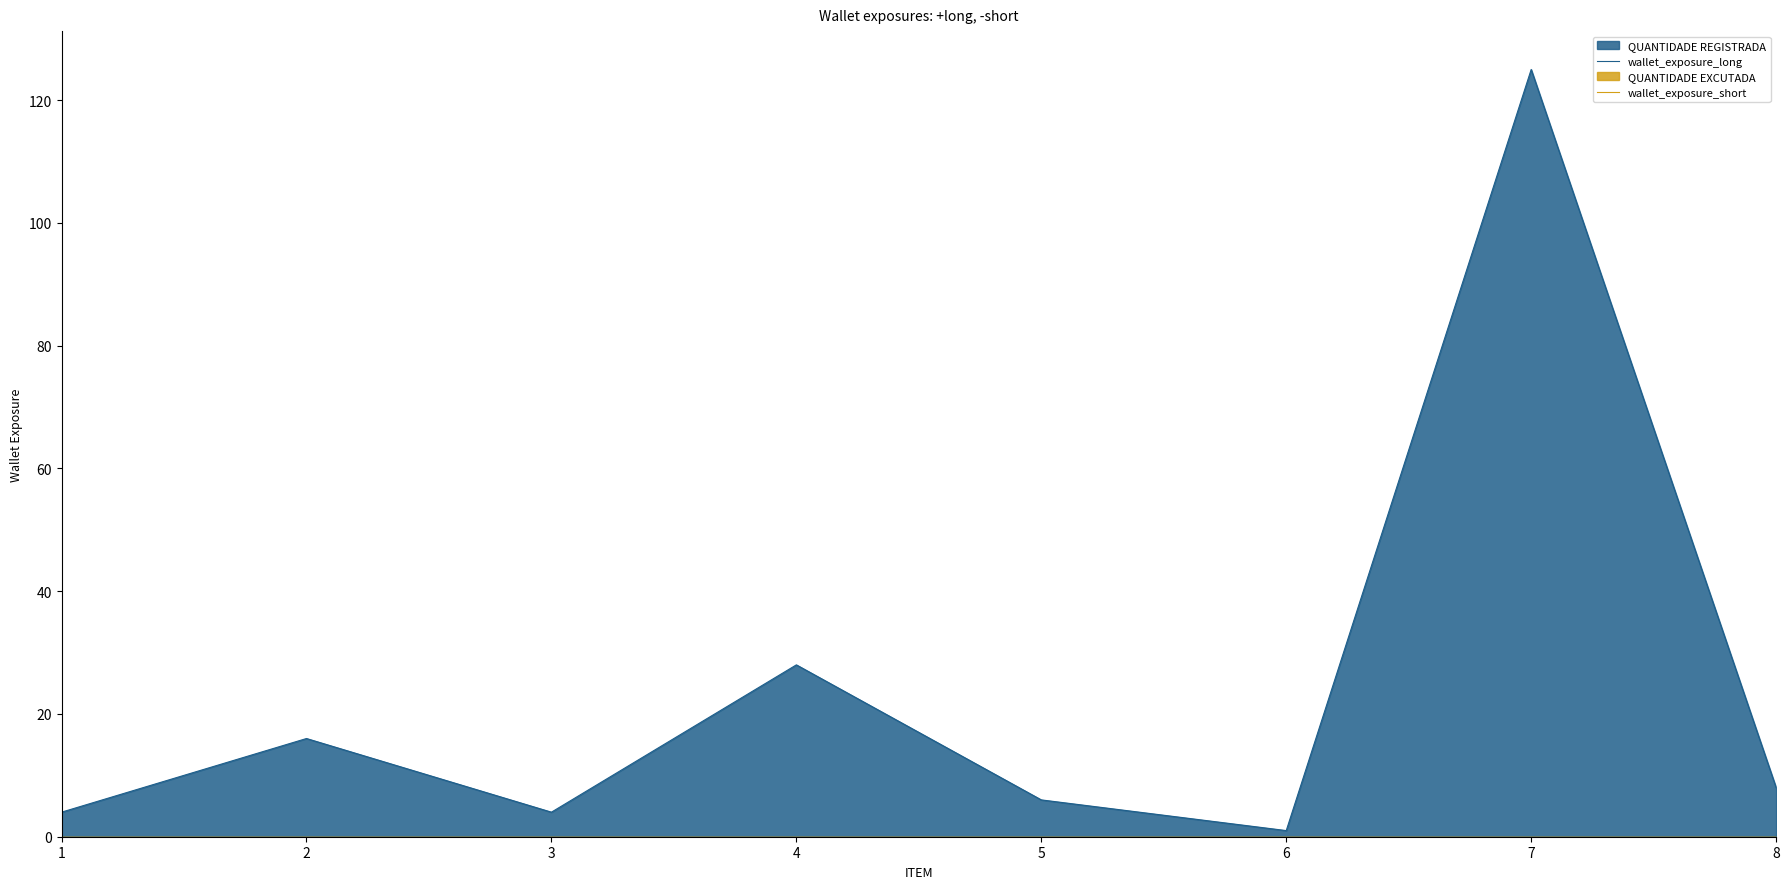

Reading left to right, list all the values displayed in this chart.

wallet_exposure_long: 4	16	4	28	6	1	125	8
wallet_exposure_short: 0	0	0	0	0	0	0	0